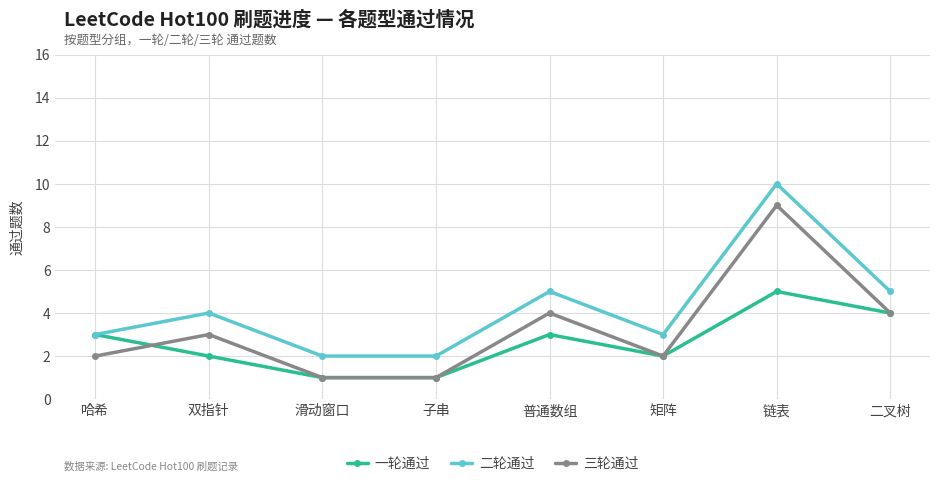

Reading left to right, extract all data points from this chart.

一轮通过: 哈希=3	双指针=2	滑动窗口=1	子串=1	普通数组=3	矩阵=2	链表=5	二叉树=4
二轮通过: 哈希=3	双指针=4	滑动窗口=2	子串=2	普通数组=5	矩阵=3	链表=10	二叉树=5
三轮通过: 哈希=2	双指针=3	滑动窗口=1	子串=1	普通数组=4	矩阵=2	链表=9	二叉树=4